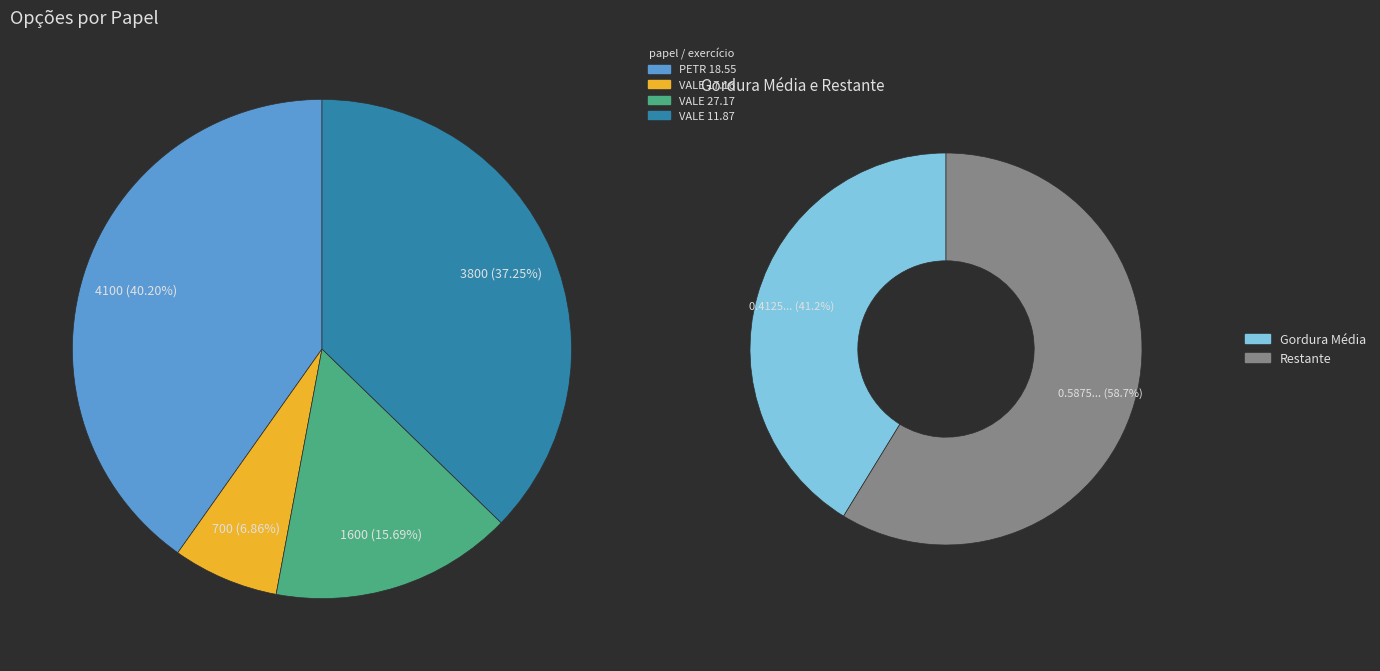

To the nearest percent, what is the difference between the largest and smallest slice percentages?

33%